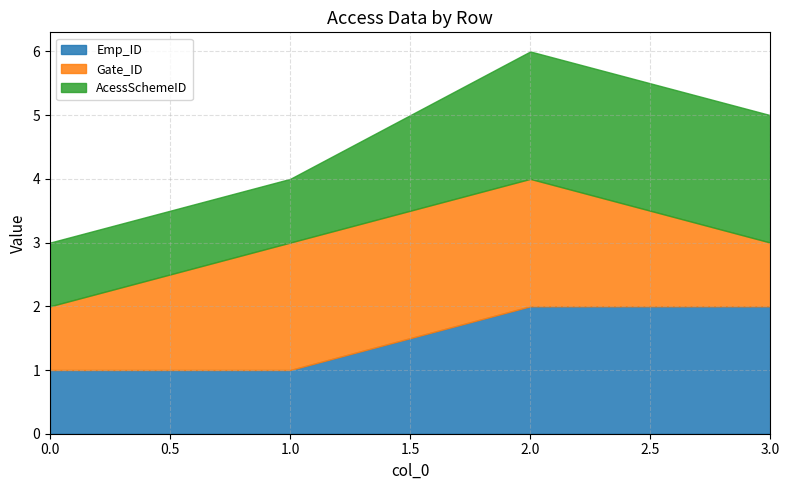

The AcessSchemeID series shows 3 at 2. True or false?

False